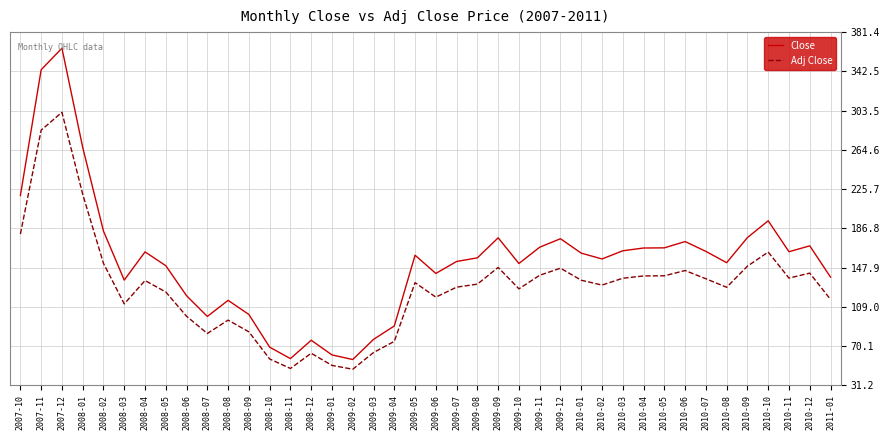

Where is Adj Close nearest to the value 174?

2007-10